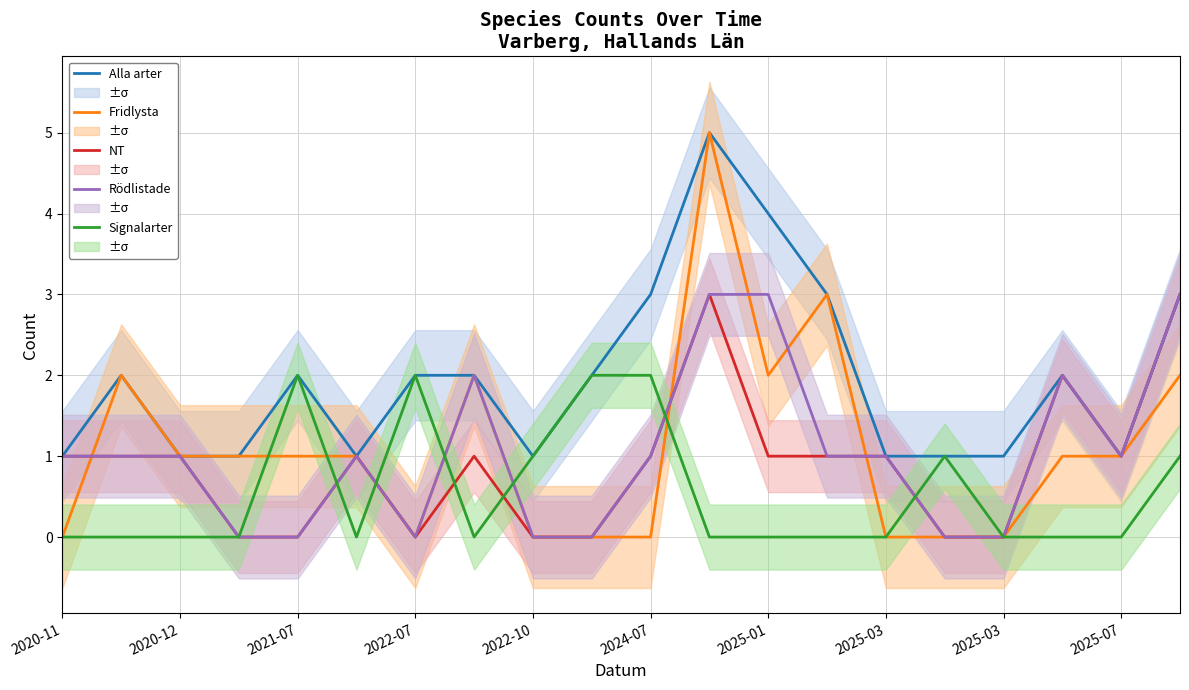

How many intersections are there between NT and Fridlysta?

3